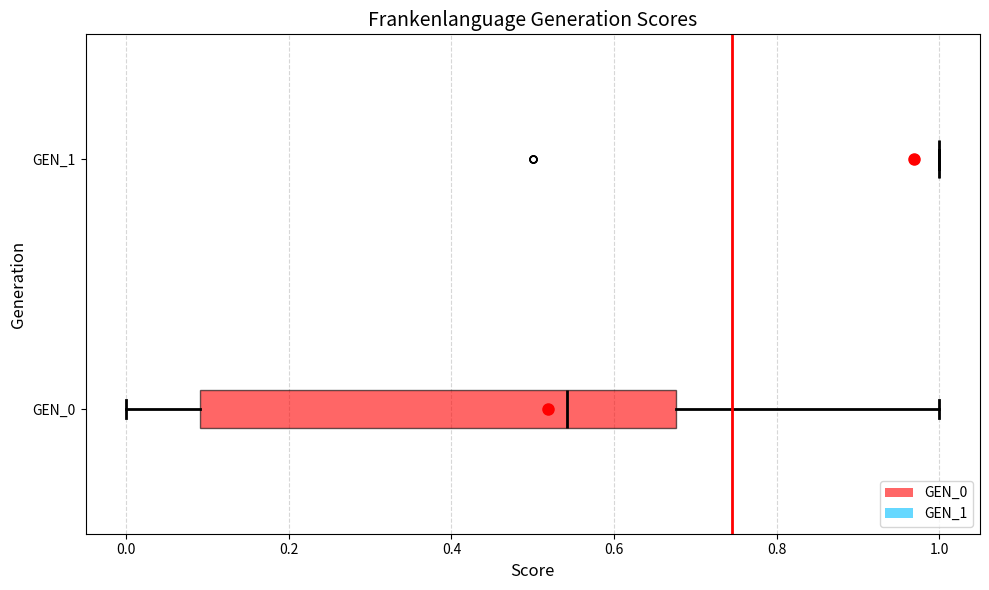

Which box is the widest, from its left edge to its right edge?

GEN_0